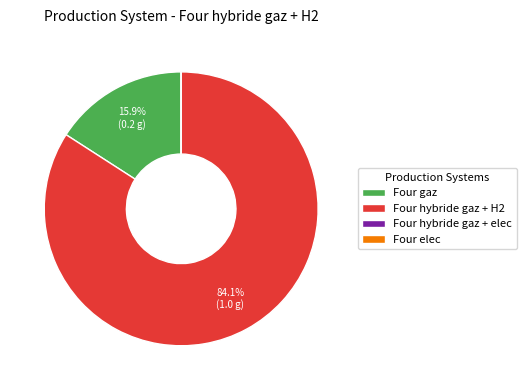

To the nearest percent, what percentage of the pie is Four hybride gaz + H2?

84%